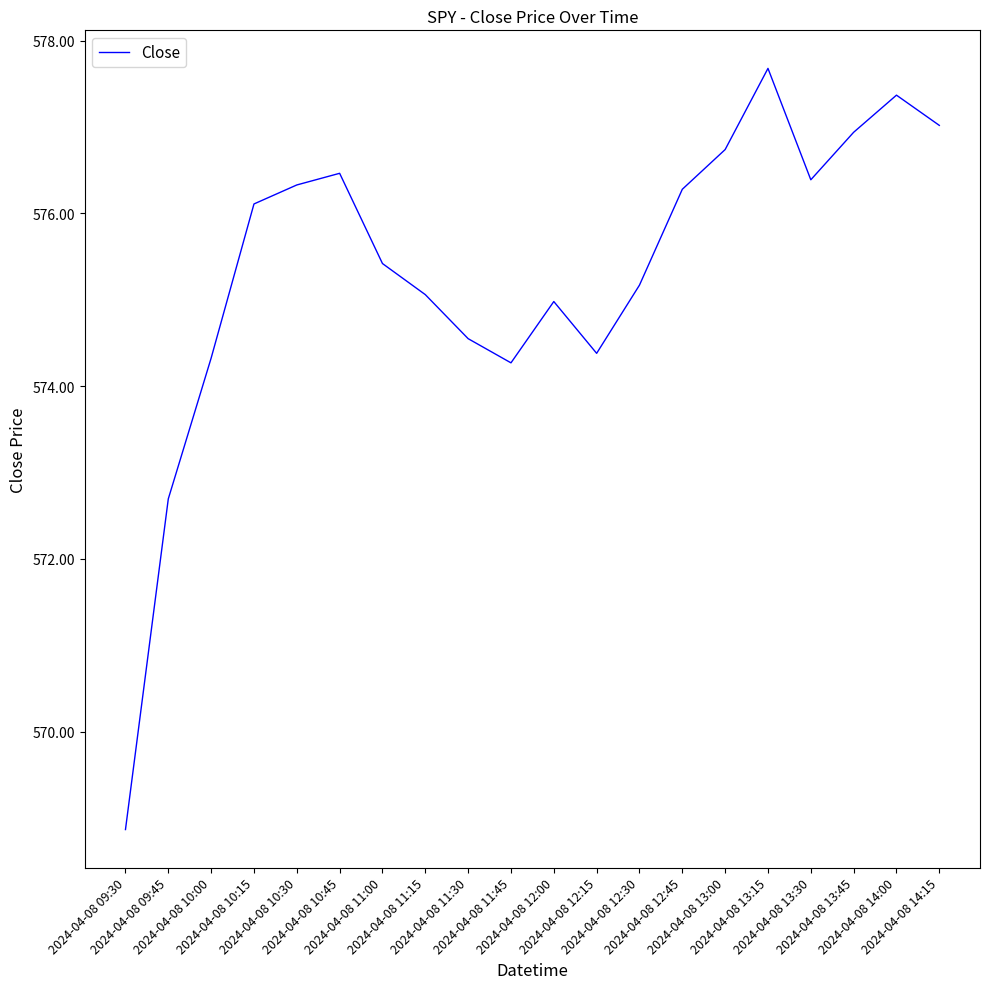

True or false: the data shows 824.9 at 2024-04-08 13:00.

False